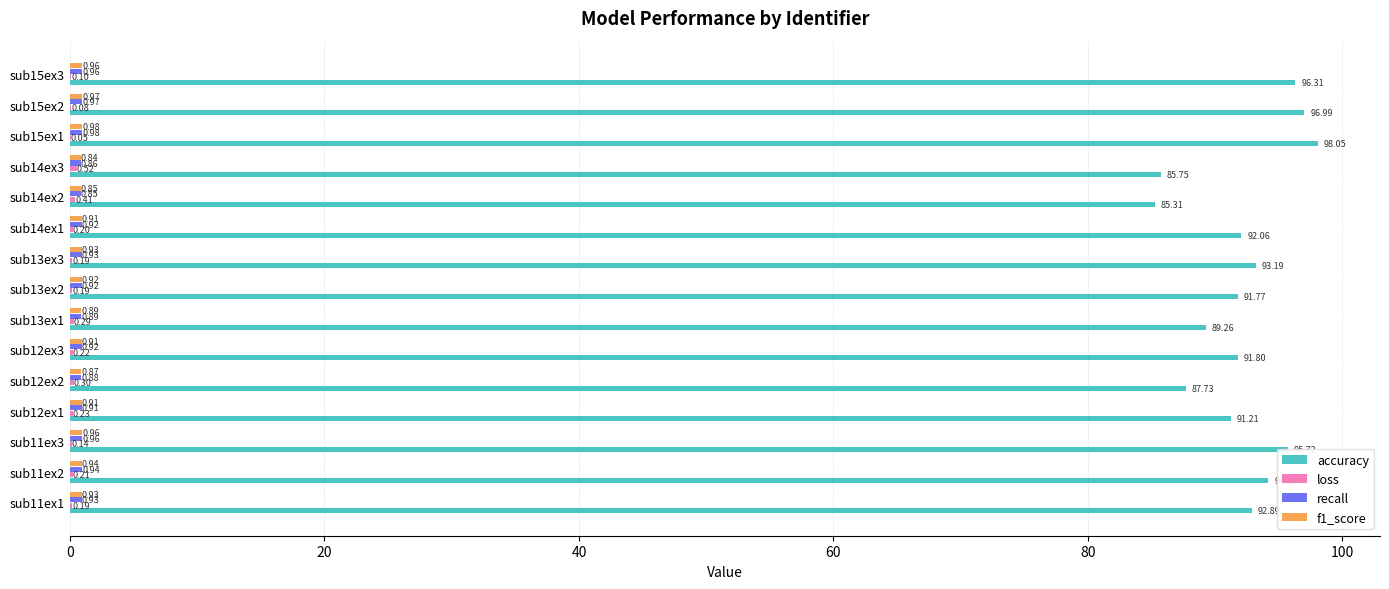

Which series has the largest total across all categories?

accuracy